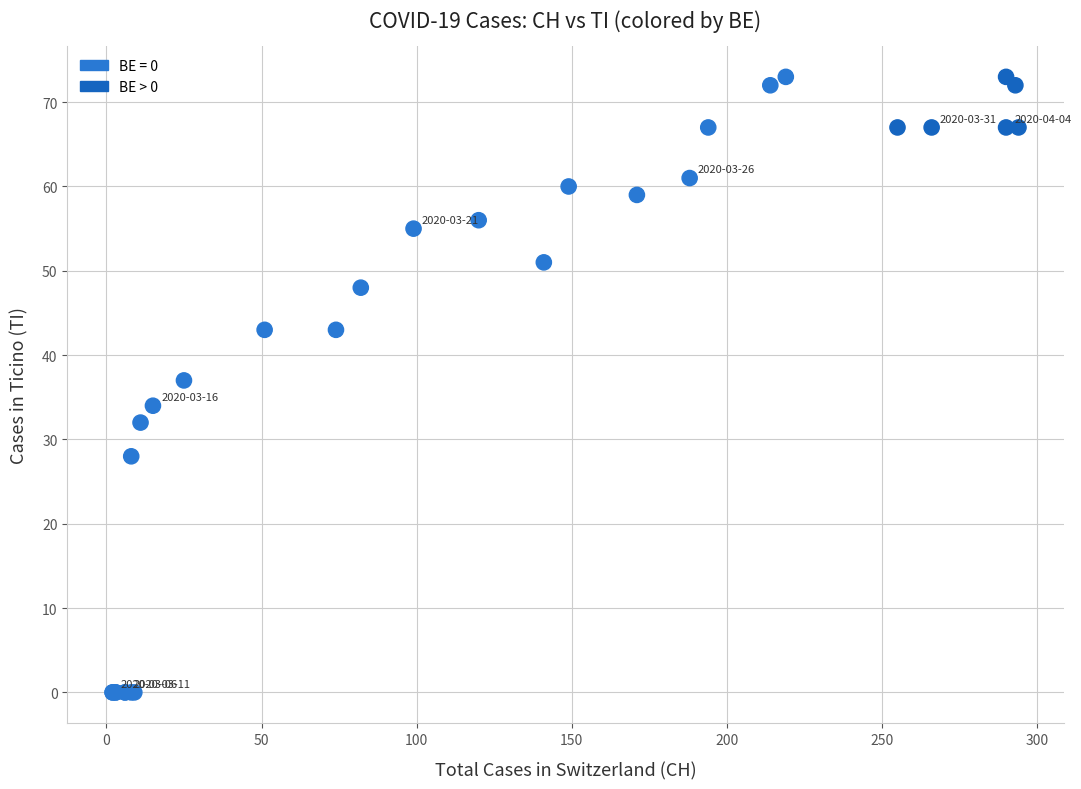

What Y value in the scatter plot is closest to 36?

37